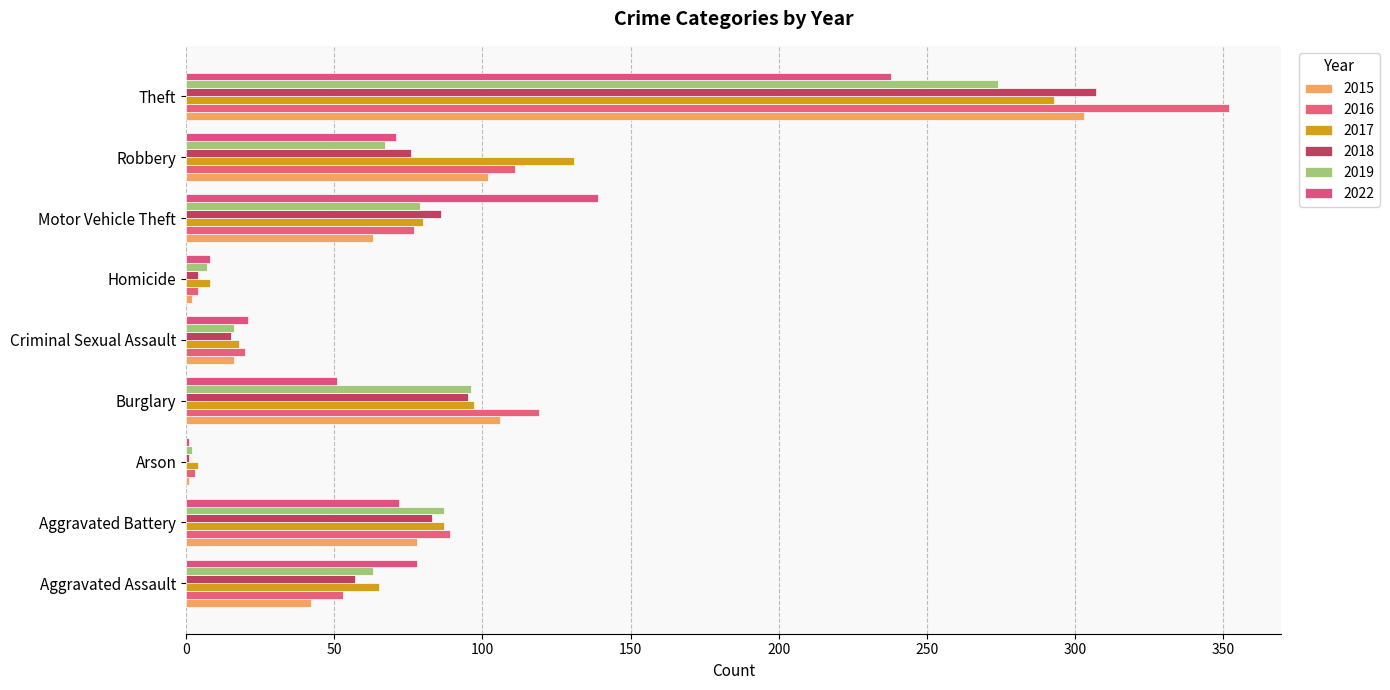

Is the value of 2019 at Aggravated Assault greater than the value of 2015 at Homicide?

Yes